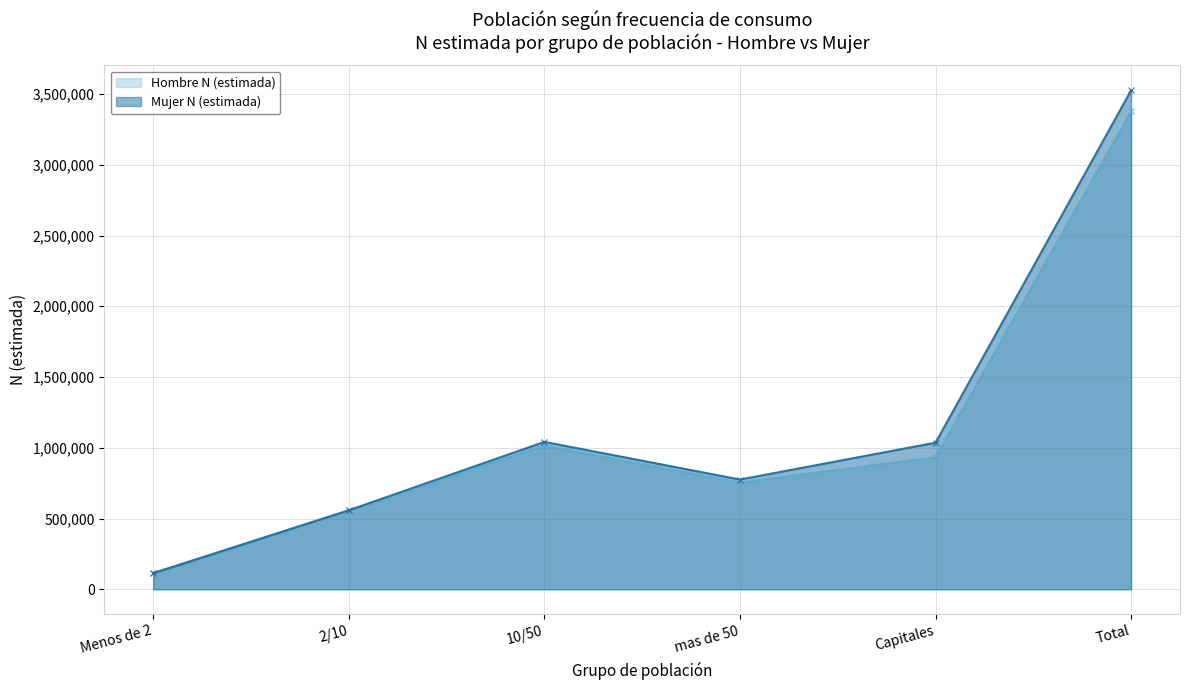

Is it true that Mujer N (estimada) equals 1036422 at Capitales?

True